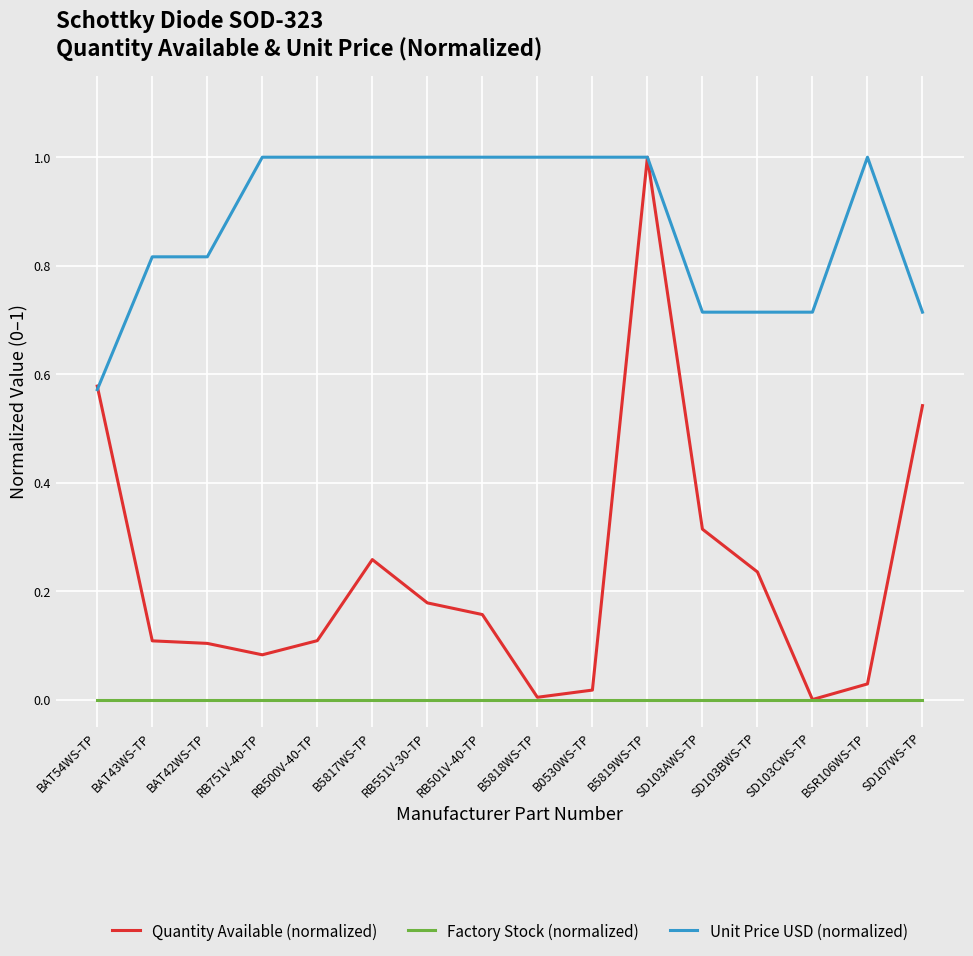

What is the average value of the Unit Price USD (normalized) series?

0.9